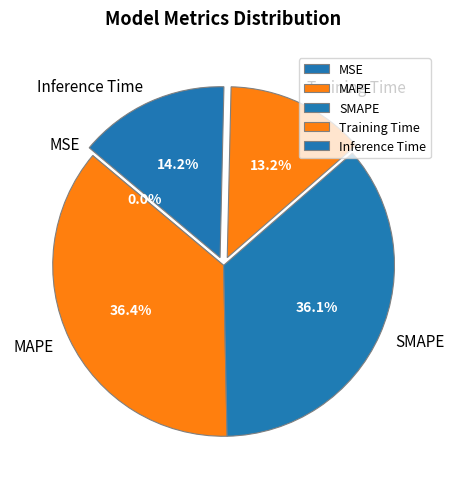

What percentage is the Training Time slice, to the nearest percent?

13%